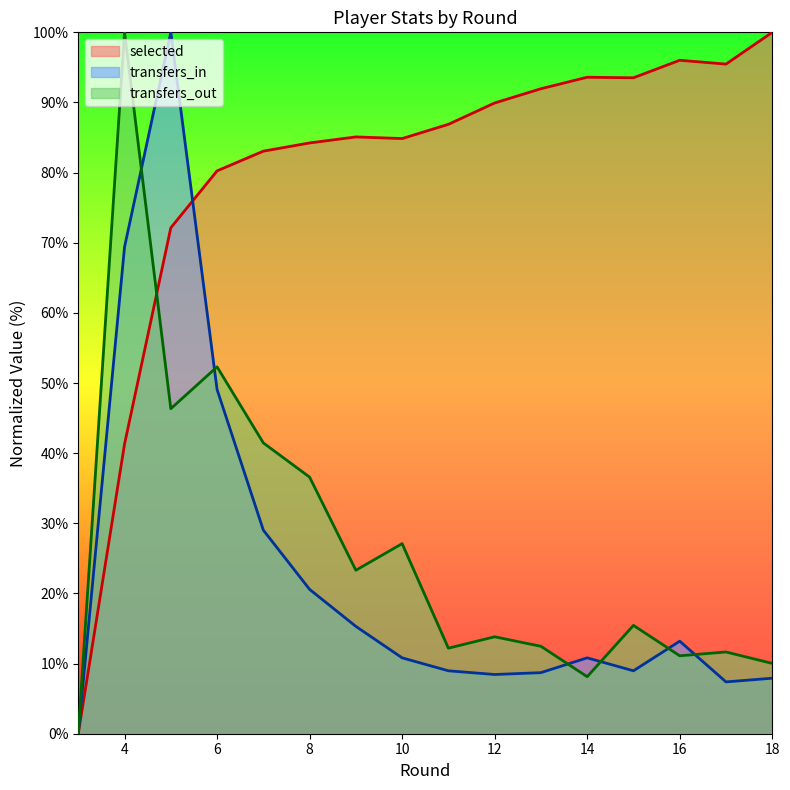

How many lines are shown in the chart?

3